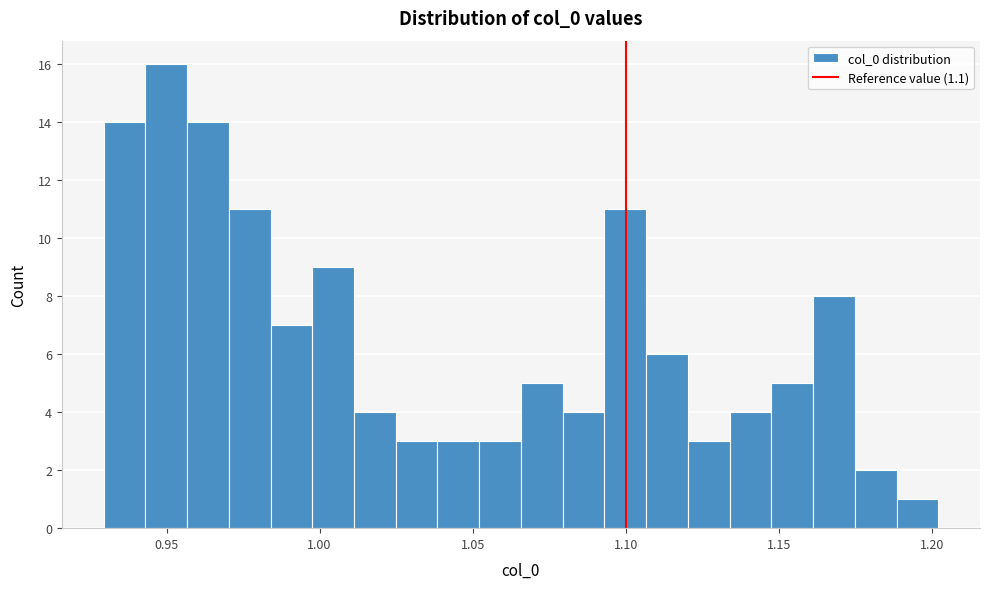

Read against the x-axis, roughly where is the centre of the tallest bar?

0.950